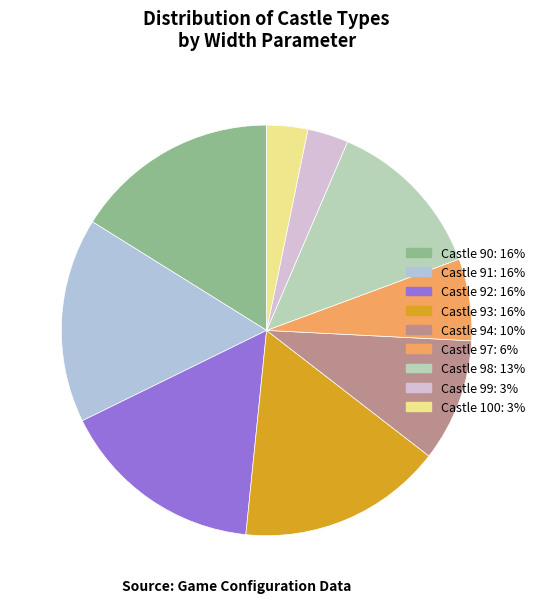

Is Castle 92: 16% the majority of the pie?

No